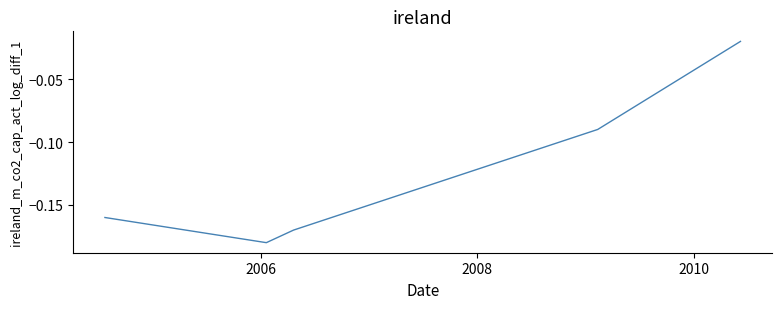

How many interior local valleys (lower than both neighbors) does the data have?

1